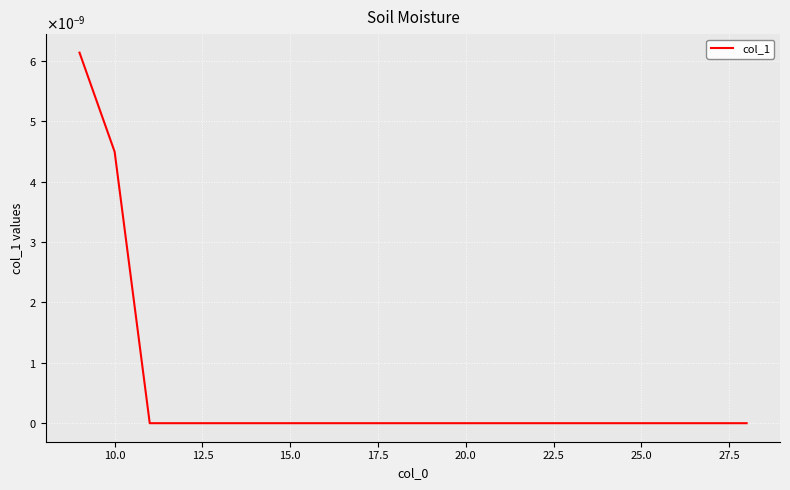

Does the chart display data point markers on the line(s)?

No